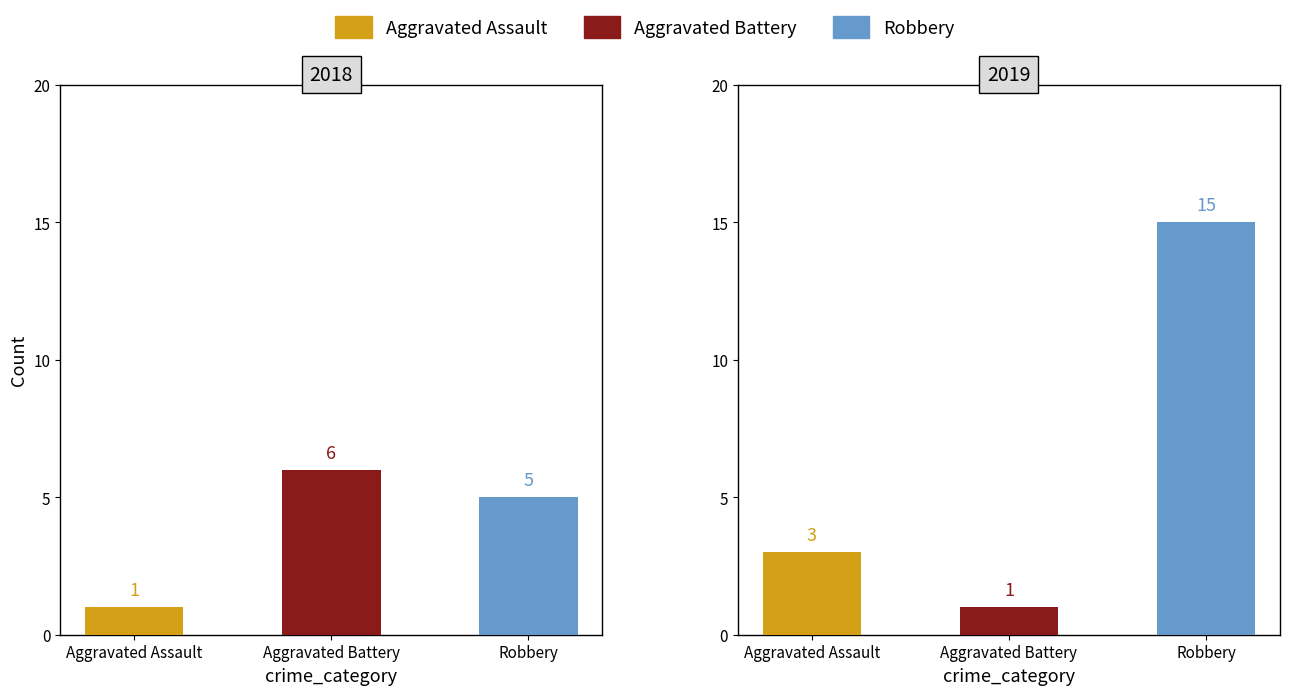

True or false: Robbery has a value of 5 at 2022.

False